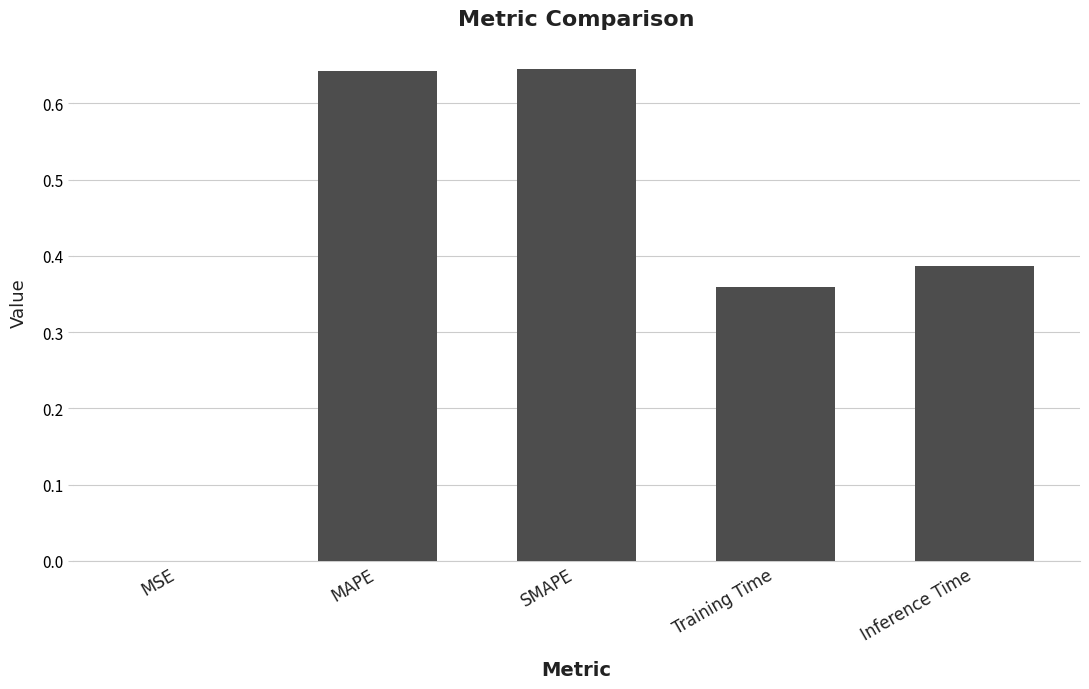

Are the bars horizontal?

No